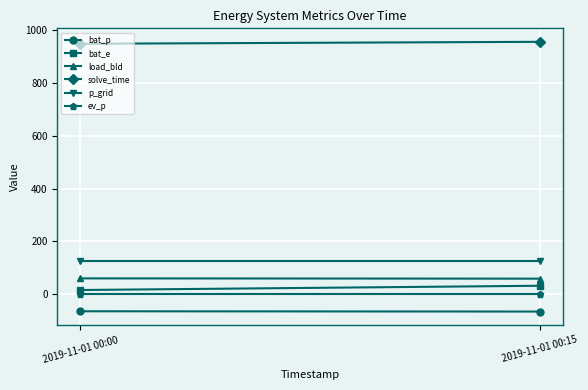

What are all the series names shown in the legend?

bat_p, bat_e, load_bld, solve_time, p_grid, ev_p